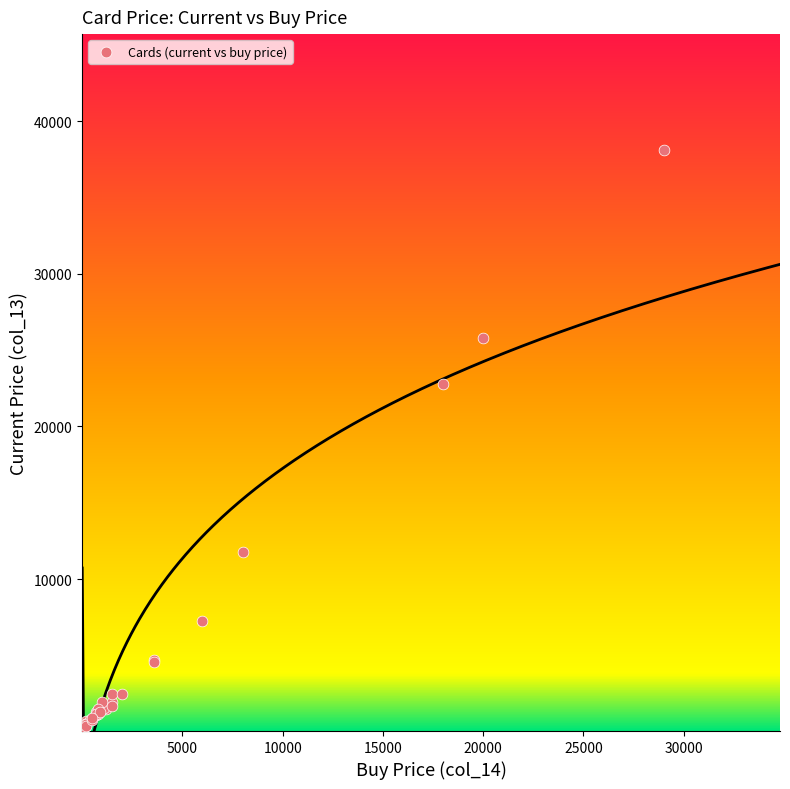

What Y value in the scatter plot is closest to 19090?

22800